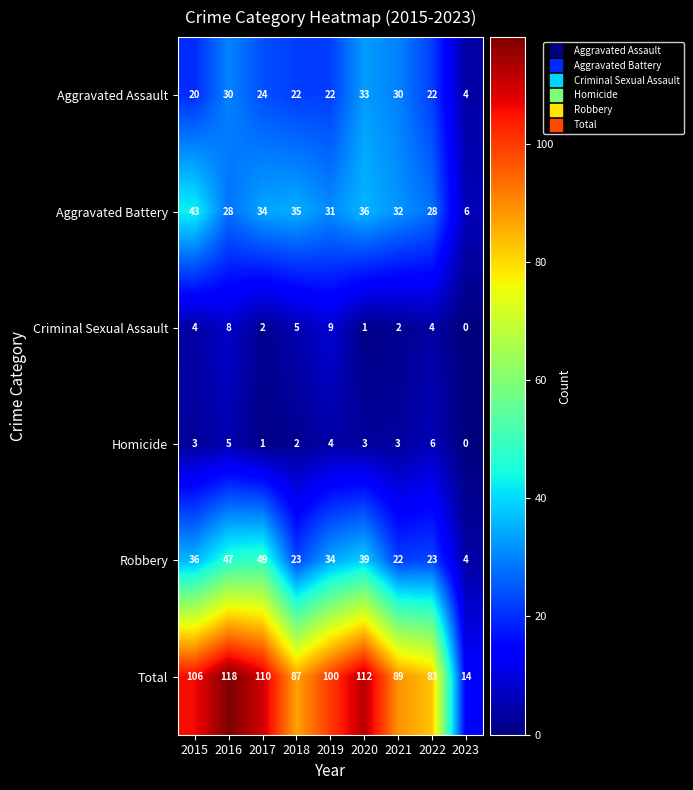

Where does the Aggravated Assault series first go above 22?

2016